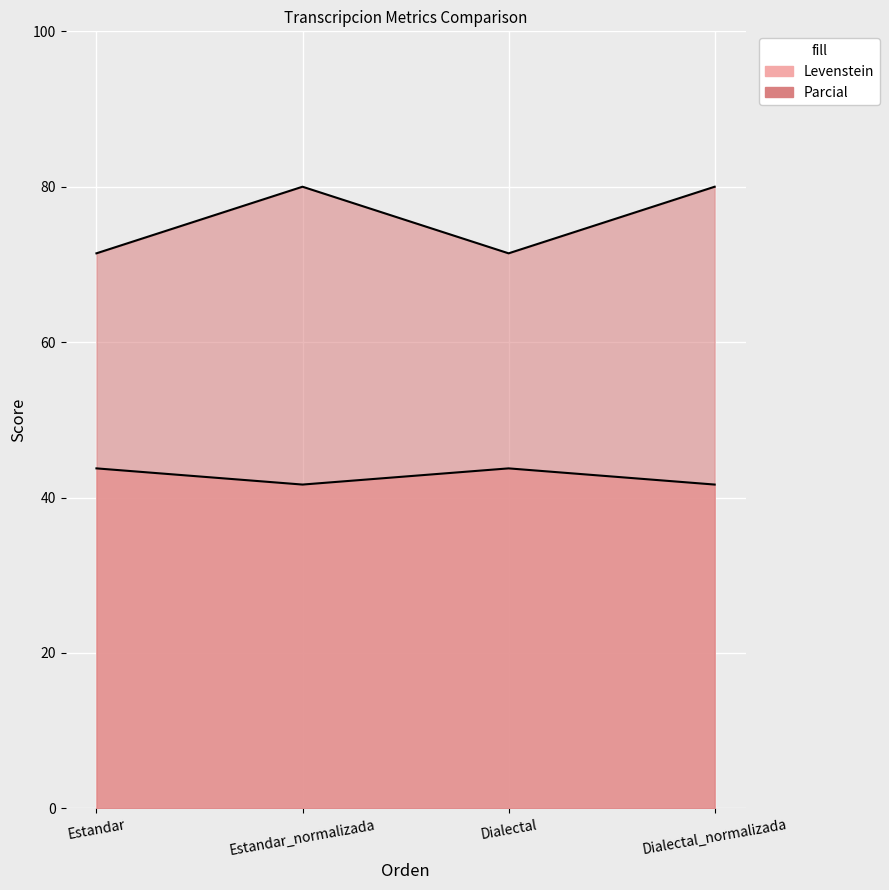

What is the smallest value displayed?

41.7